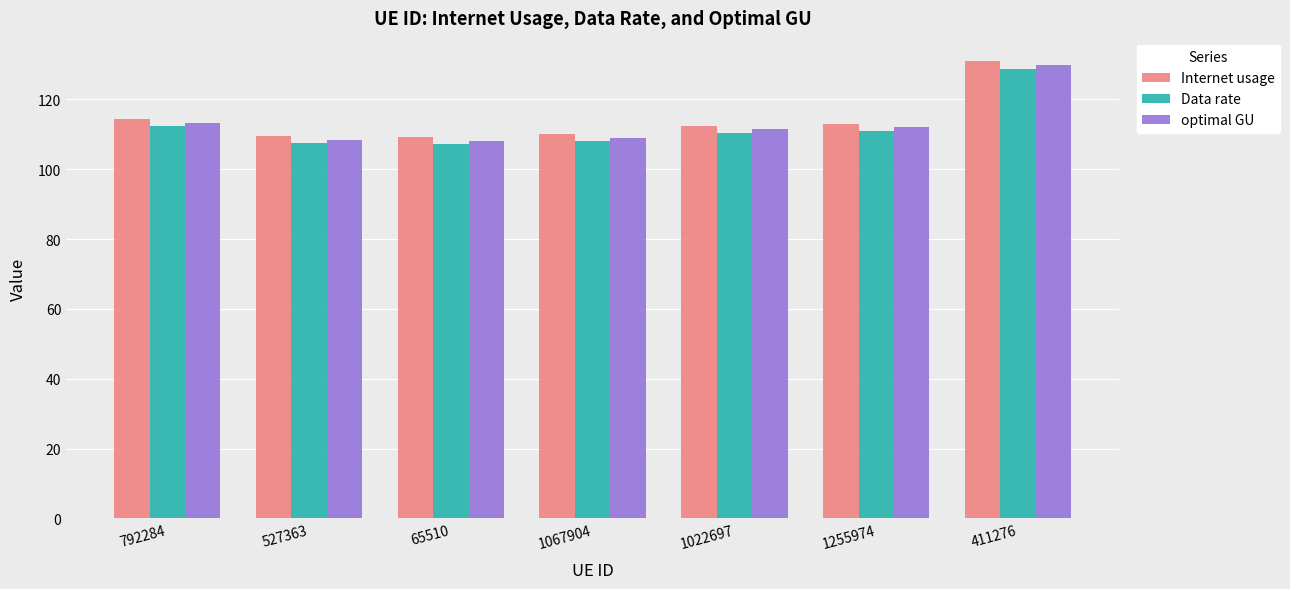

What is the difference between the maximum and minimum values in the optimal GU series?

21.7